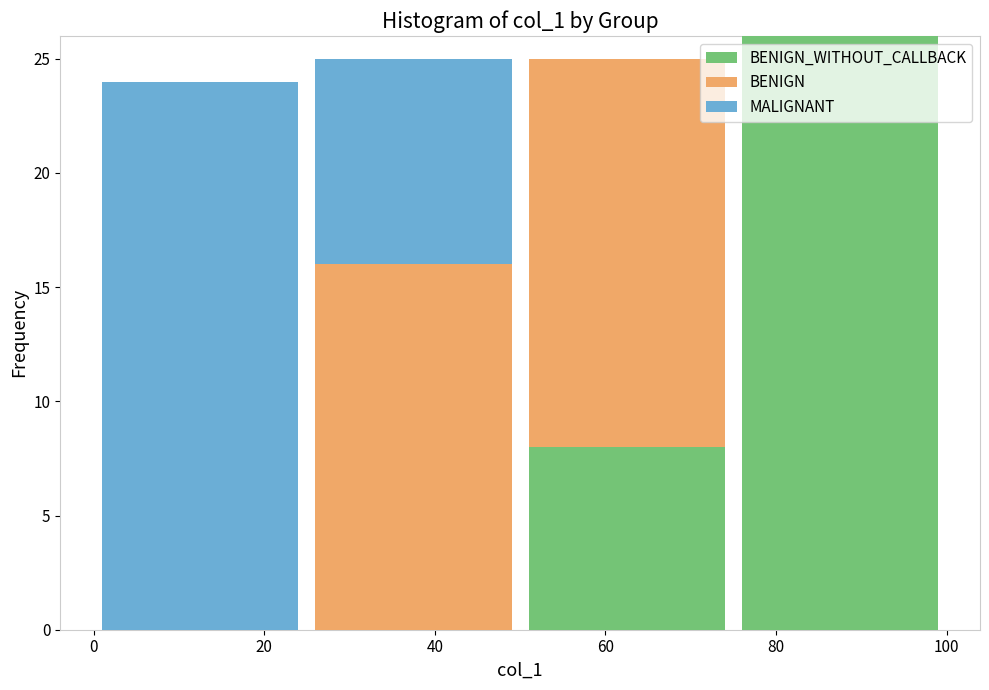

Reading left to right, transcribe this chart: for each stacked bar, give the range it covers on the x-axis and its total height. The values are not printed on the chart, so give them approximately, as read against the axis.

0 to 25: 24
25 to 50: 25
50 to 75: 25
75 to 100: 26